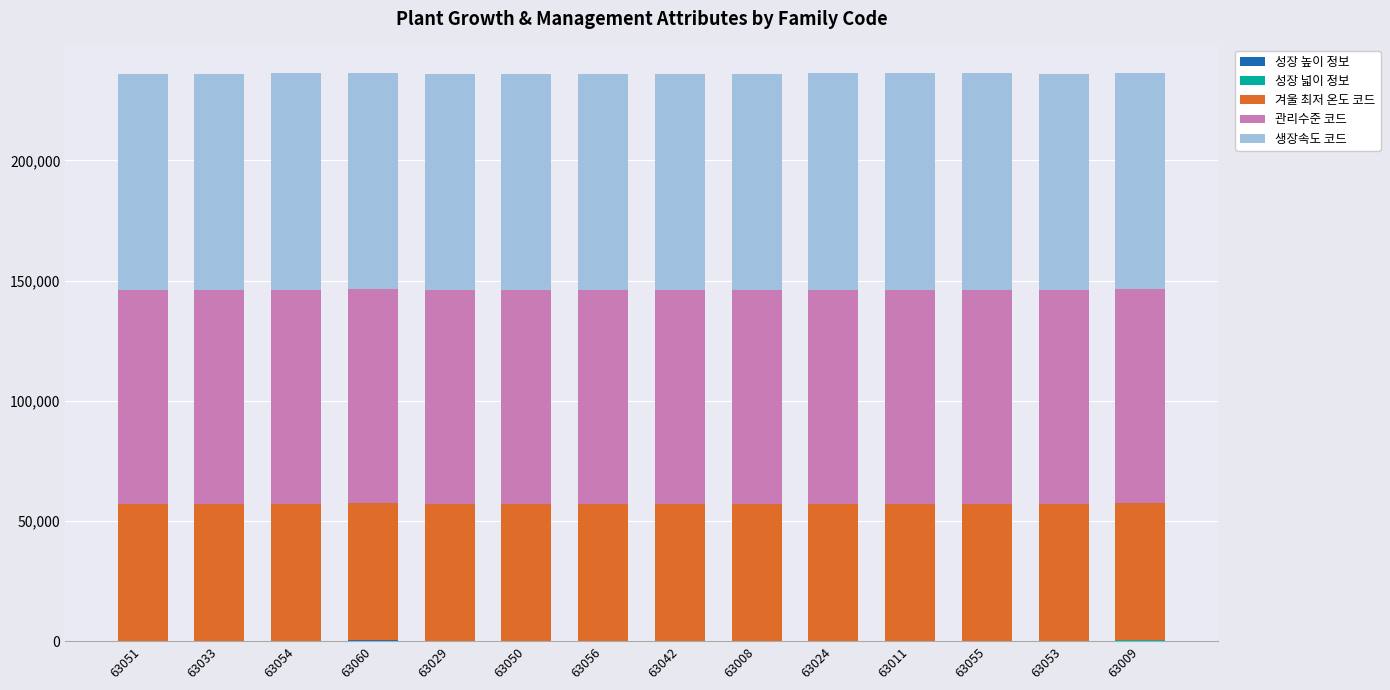

The value of 겨울 최저 온도 코드 at 63054 is 57004. True or false?

True